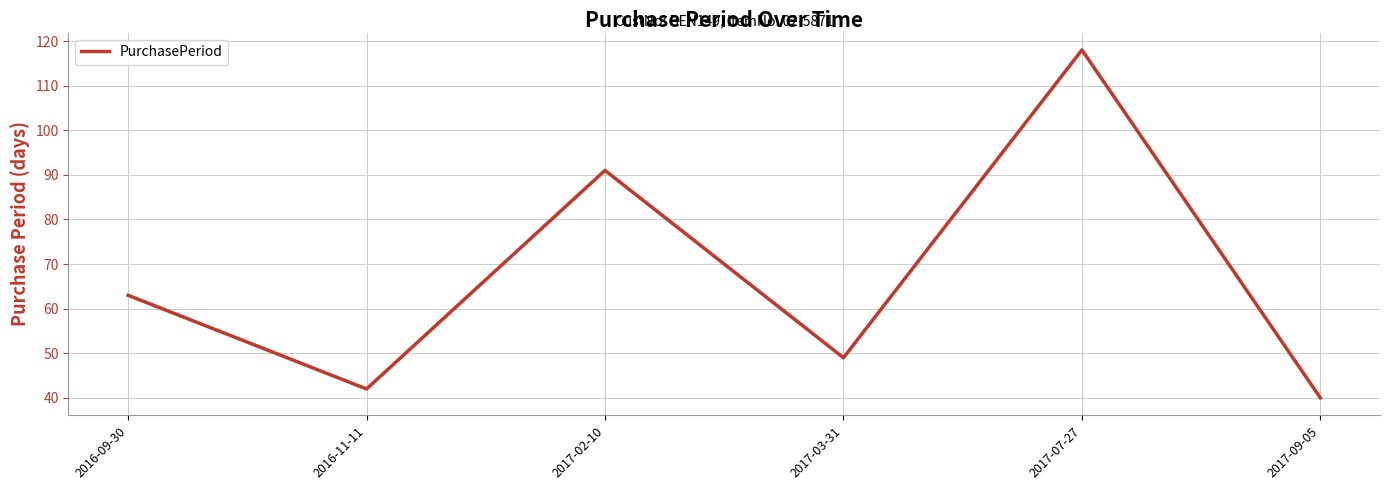

True or false: the data shows 118 at 2017-07-27.

True